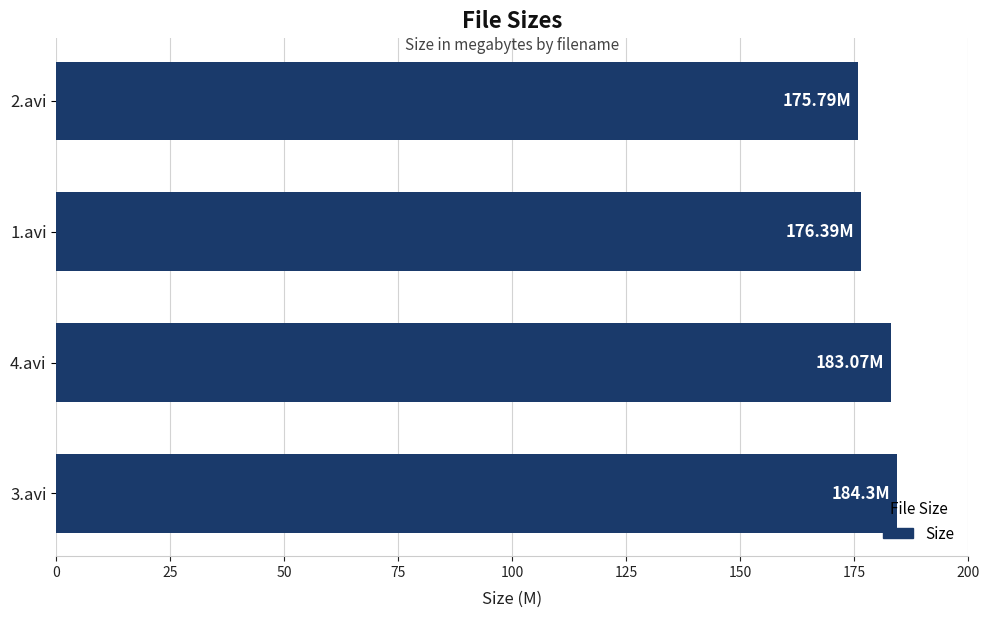

Approximately how many times larger is the value at 2.avi compared to 4.avi?

1.0